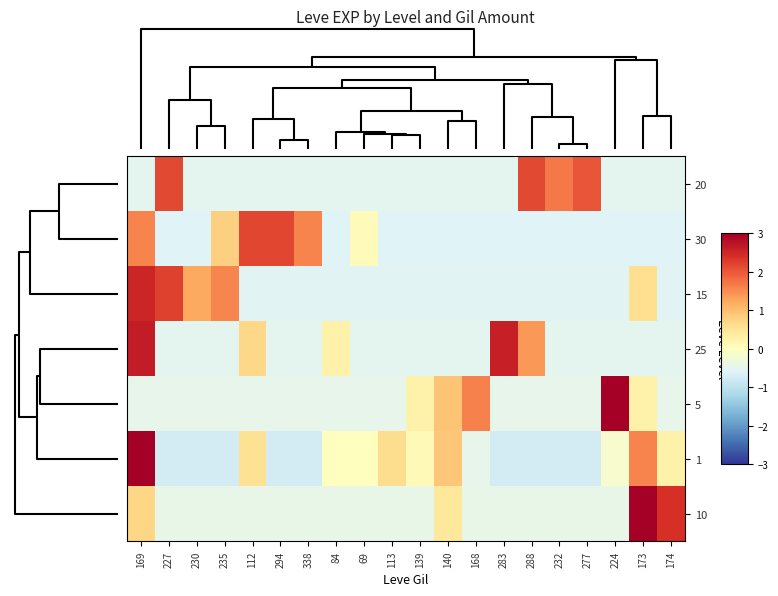

What is the smallest value displayed?

-0.7